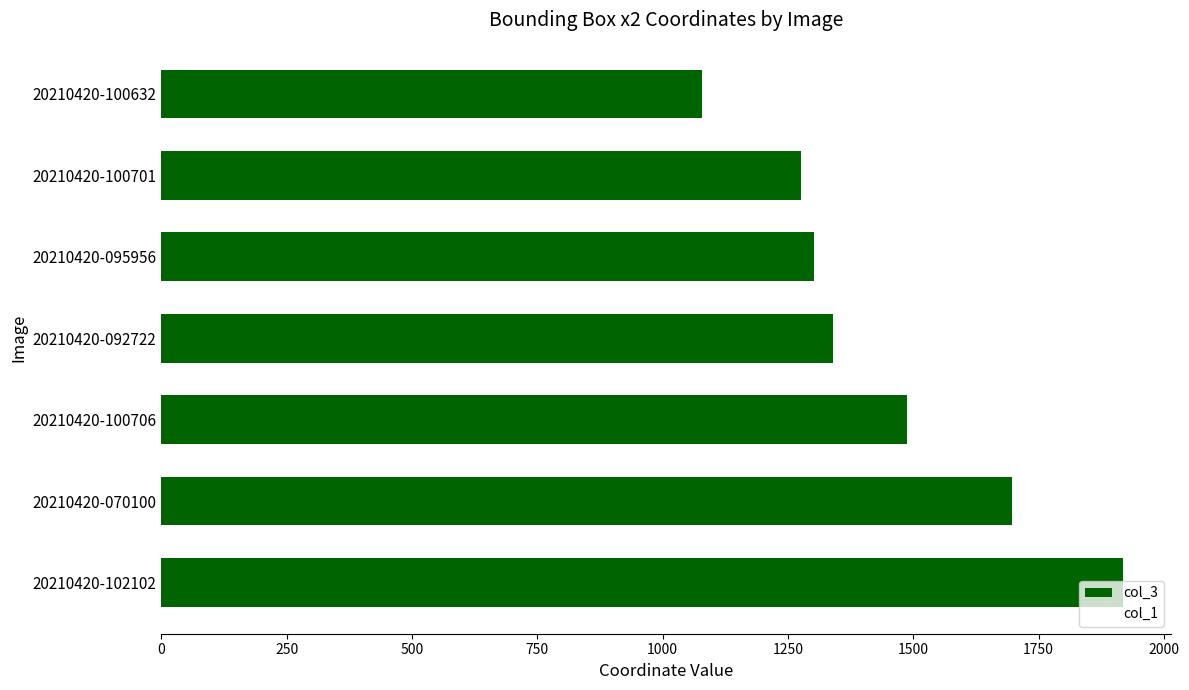

What is the average value?

1442.4